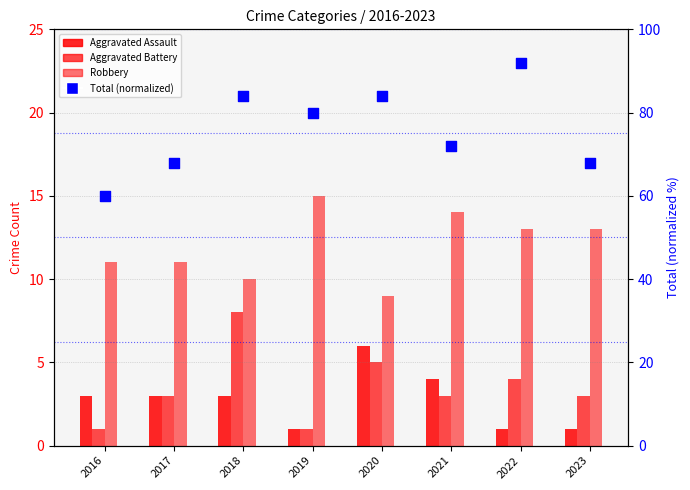

What is the total value across all series at 2023?

85